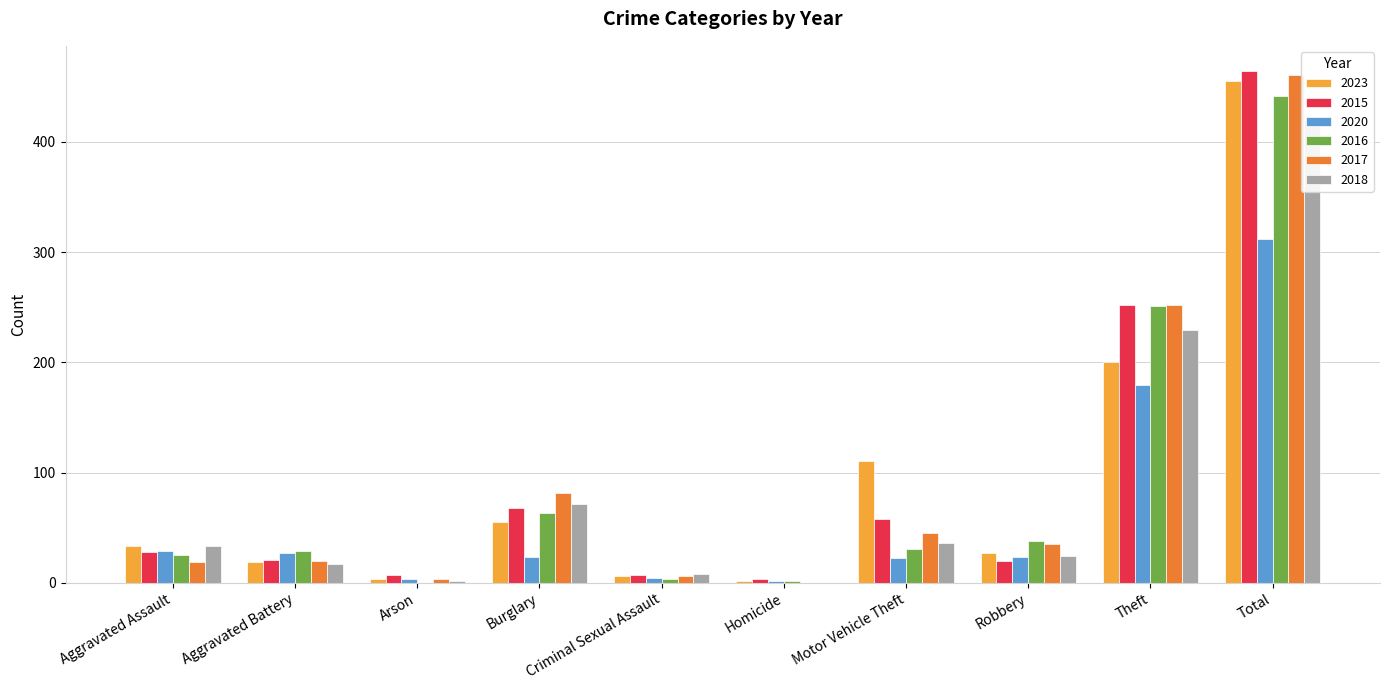

At which label does 2017 first exceed 35?

Burglary